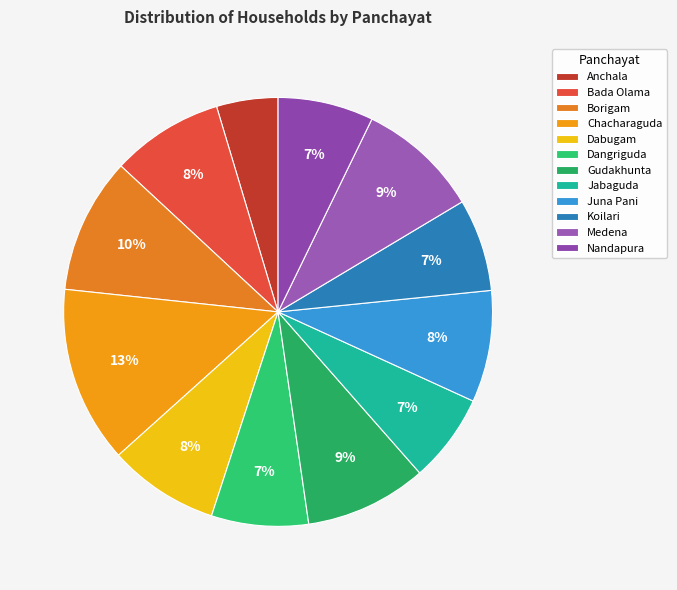

Does Koilari account for over 50% of the chart?

No